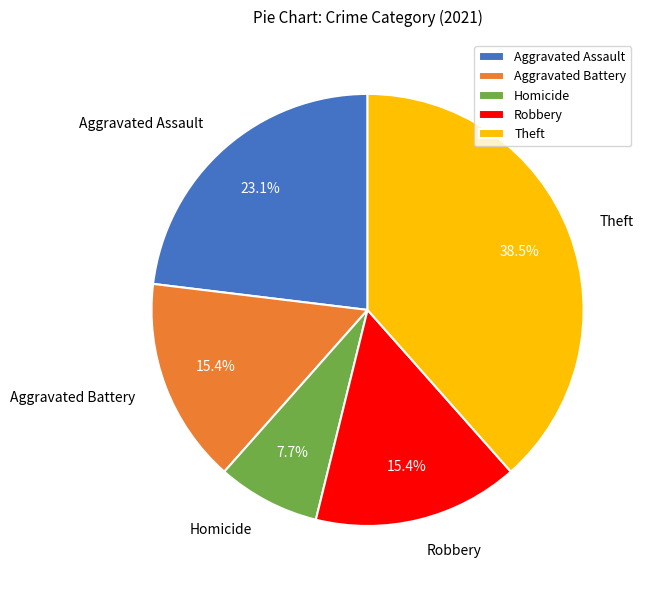

Does any single category account for the majority?

No